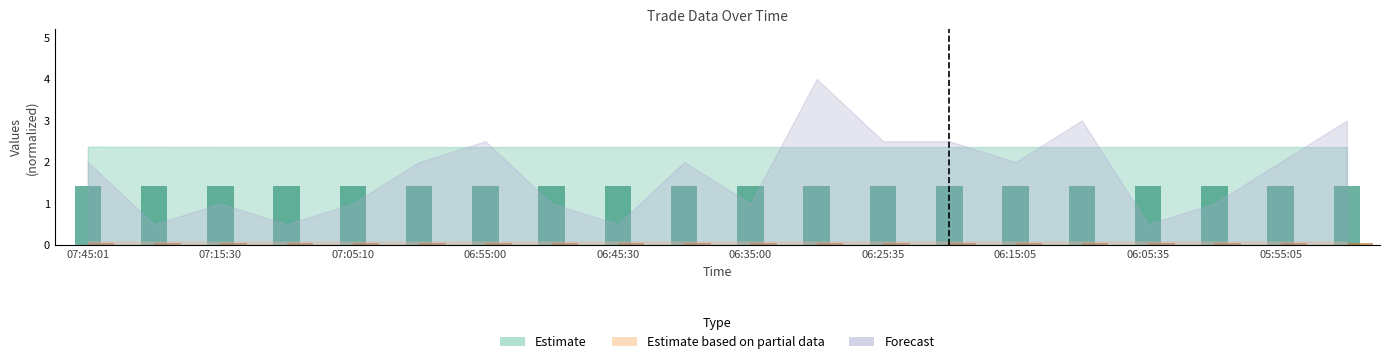

At how many categories does at least one series exceed 0?

20